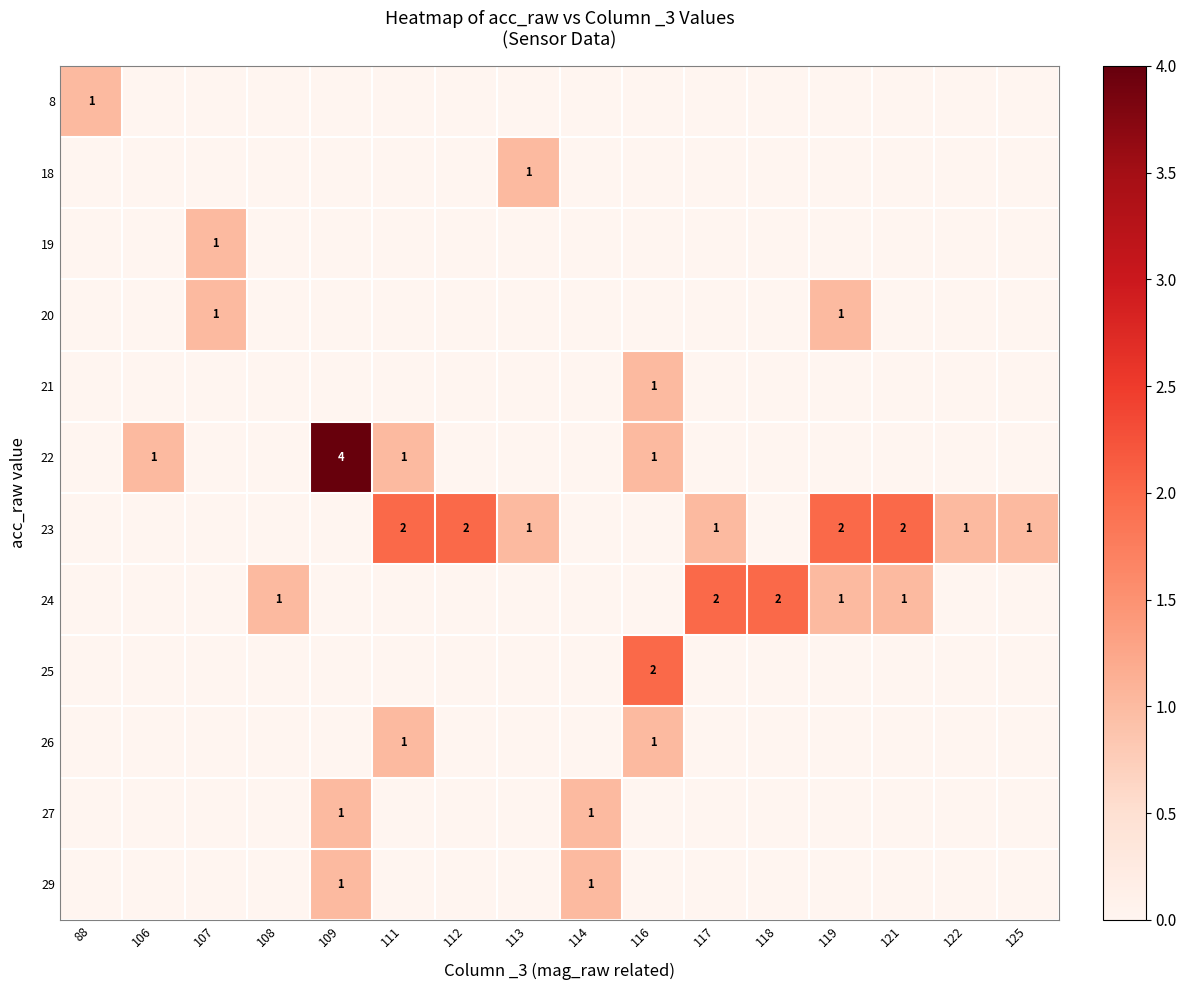

Reading left to right, extract all data points from this chart.

row_0: 88=1	106=0	107=0	108=0	109=0	111=0	112=0	113=0	114=0	116=0	117=0	118=0	119=0	121=0	122=0	125=0
row_1: 88=0	106=0	107=0	108=0	109=0	111=0	112=0	113=1	114=0	116=0	117=0	118=0	119=0	121=0	122=0	125=0
row_2: 88=0	106=0	107=1	108=0	109=0	111=0	112=0	113=0	114=0	116=0	117=0	118=0	119=0	121=0	122=0	125=0
row_3: 88=0	106=0	107=1	108=0	109=0	111=0	112=0	113=0	114=0	116=0	117=0	118=0	119=1	121=0	122=0	125=0
row_4: 88=0	106=0	107=0	108=0	109=0	111=0	112=0	113=0	114=0	116=1	117=0	118=0	119=0	121=0	122=0	125=0
row_5: 88=0	106=1	107=0	108=0	109=4	111=1	112=0	113=0	114=0	116=1	117=0	118=0	119=0	121=0	122=0	125=0
row_6: 88=0	106=0	107=0	108=0	109=0	111=2	112=2	113=1	114=0	116=0	117=1	118=0	119=2	121=2	122=1	125=1
row_7: 88=0	106=0	107=0	108=1	109=0	111=0	112=0	113=0	114=0	116=0	117=2	118=2	119=1	121=1	122=0	125=0
row_8: 88=0	106=0	107=0	108=0	109=0	111=0	112=0	113=0	114=0	116=2	117=0	118=0	119=0	121=0	122=0	125=0
row_9: 88=0	106=0	107=0	108=0	109=0	111=1	112=0	113=0	114=0	116=1	117=0	118=0	119=0	121=0	122=0	125=0
row_10: 88=0	106=0	107=0	108=0	109=1	111=0	112=0	113=0	114=1	116=0	117=0	118=0	119=0	121=0	122=0	125=0
row_11: 88=0	106=0	107=0	108=0	109=1	111=0	112=0	113=0	114=1	116=0	117=0	118=0	119=0	121=0	122=0	125=0